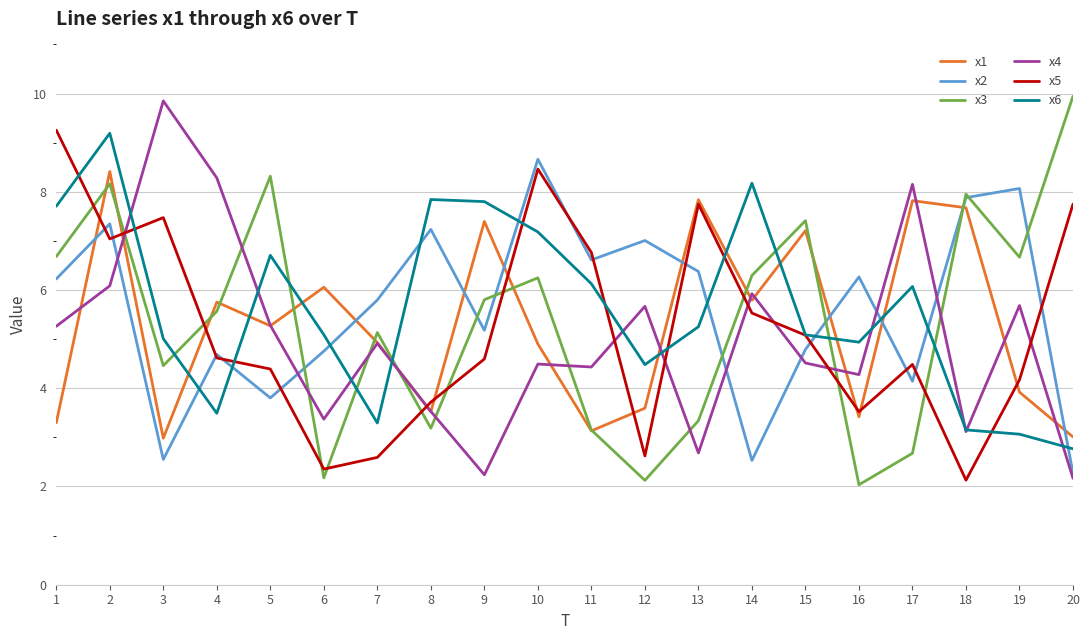

Where is the first local maximum for x4?

3